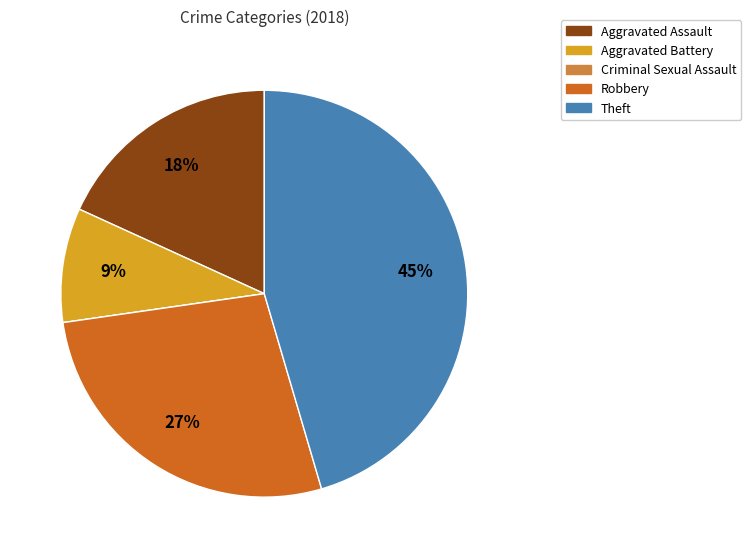

The Theft slice represents 34% of the pie. True or false?

False